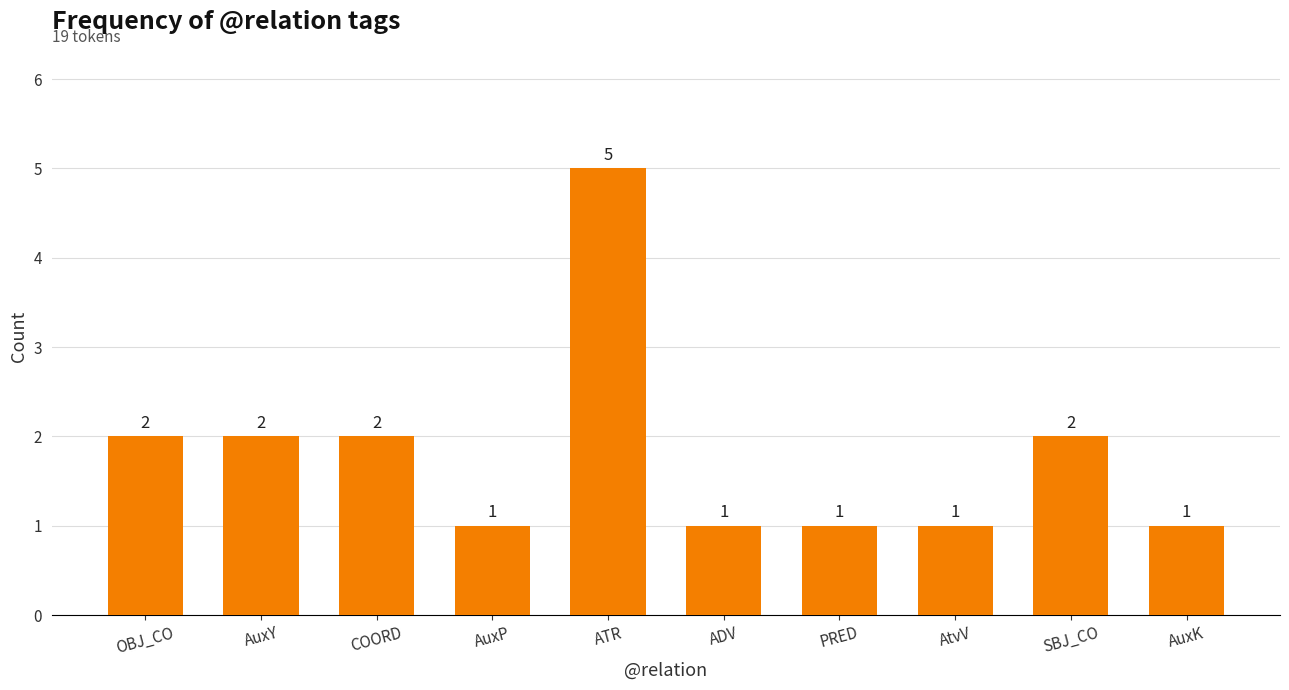

Read the value at AtvV.

1